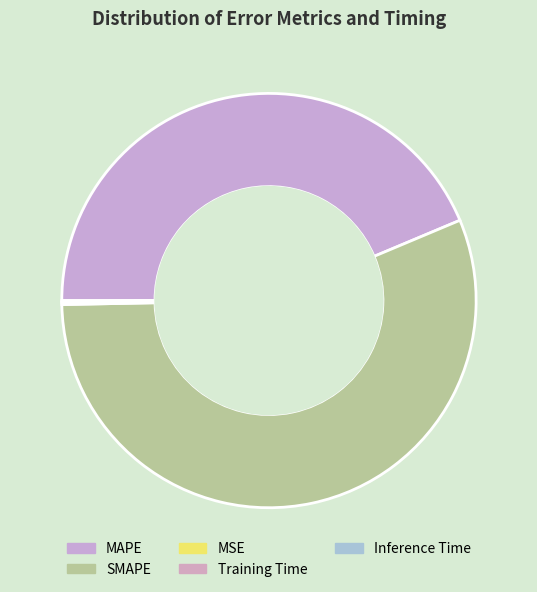

Is it true that Training Time is 0% of the pie?

True